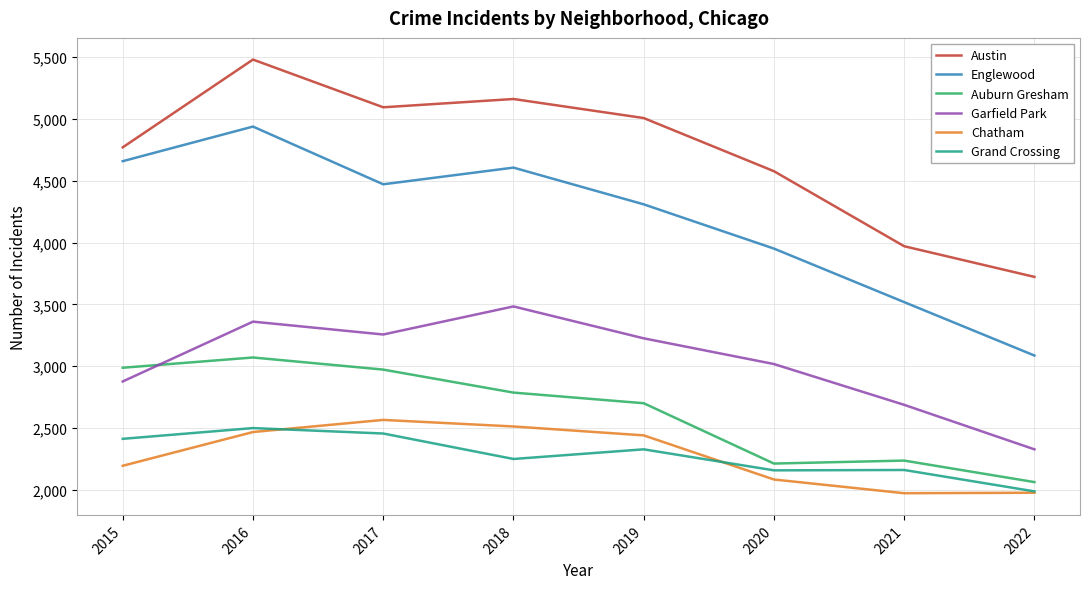

At which category does Austin reach its first local peak?

2016